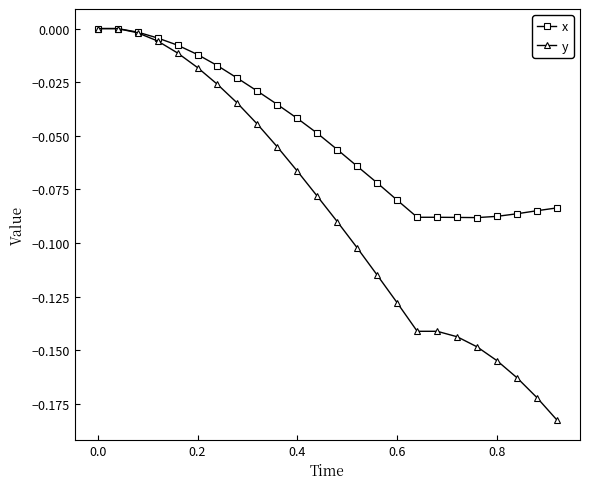

Rank the series by their average value, from lowest to highest.

y, x